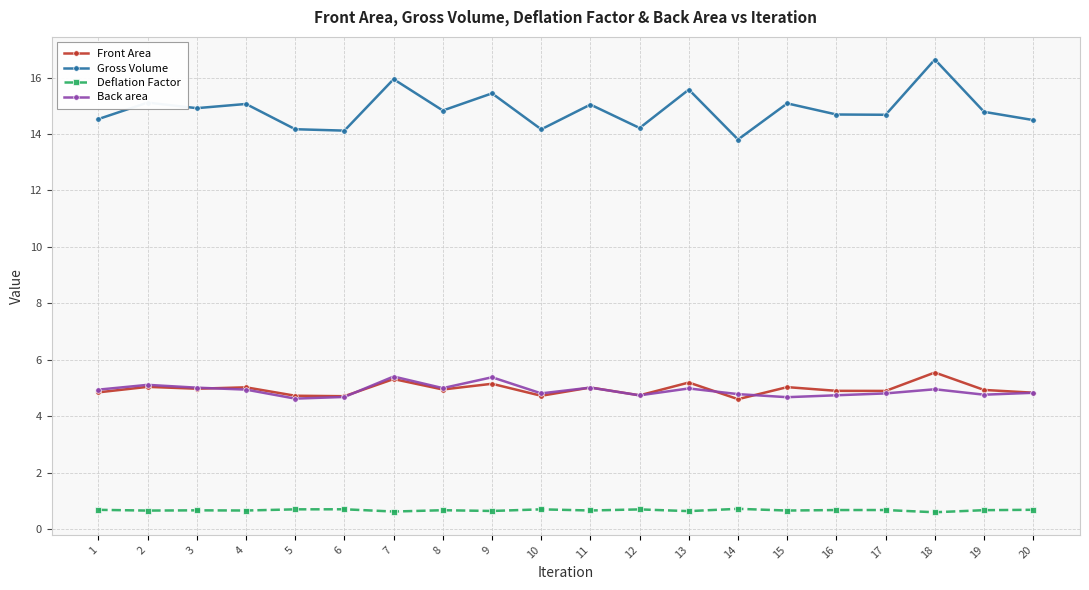

True or false: Deflation Factor has more than 2 points higher than both neighbors.

True